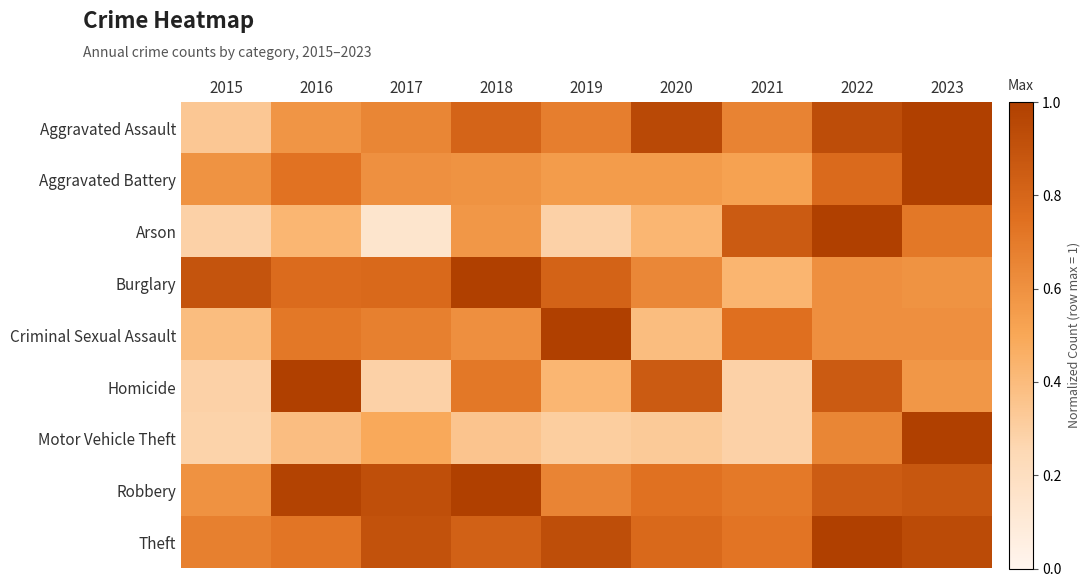

At which category is the sum across all series the highest?

2023